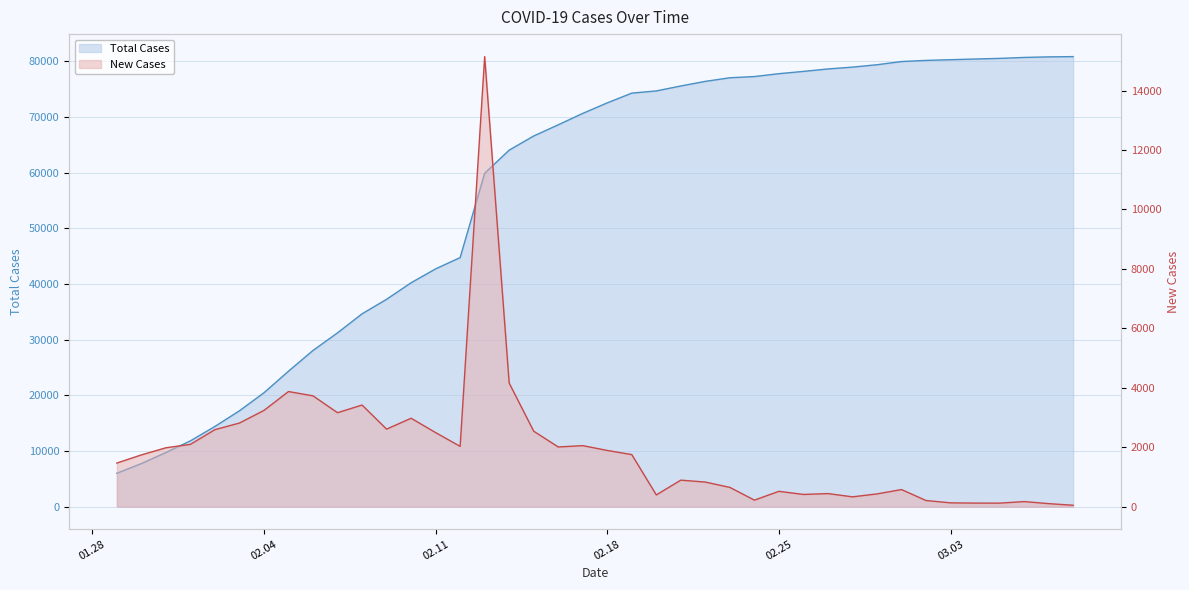

What is the sum of the New Cases values at 2020-02-01 and 2020-01-29?

3561